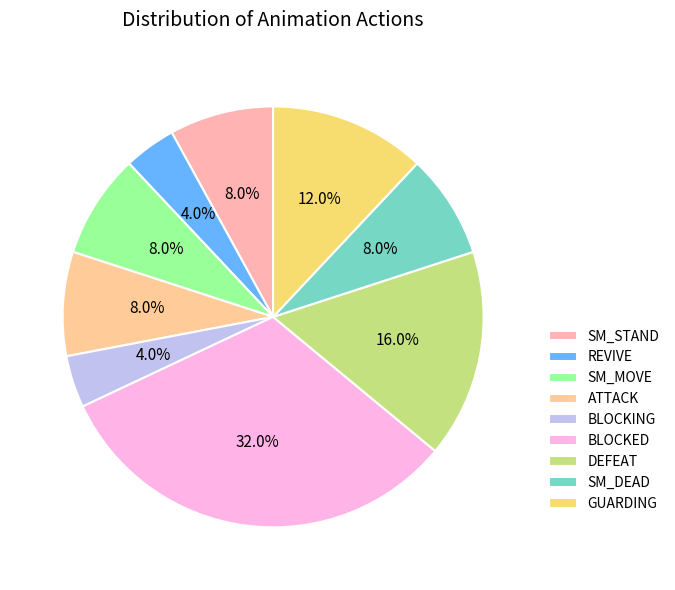

How many segments does this pie chart have?

9